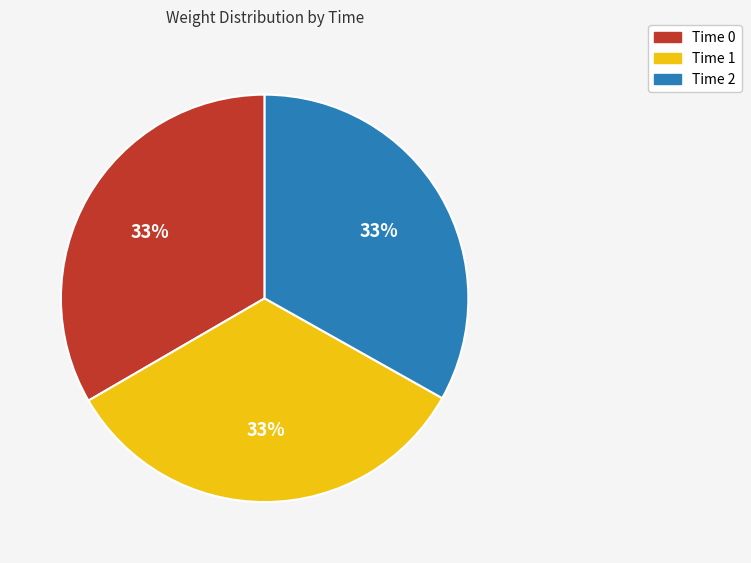

Combined, do Time 2 and Time 1 account for over 50%?

Yes